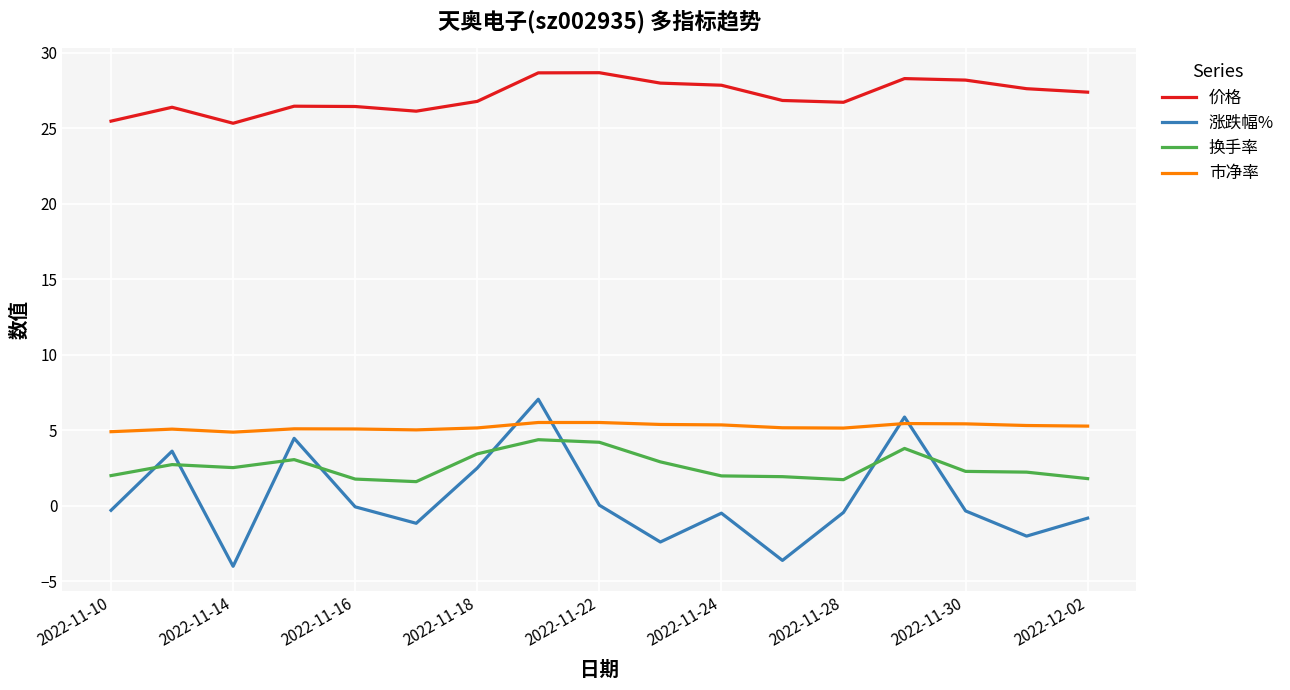

What is the greatest value displayed?

28.7